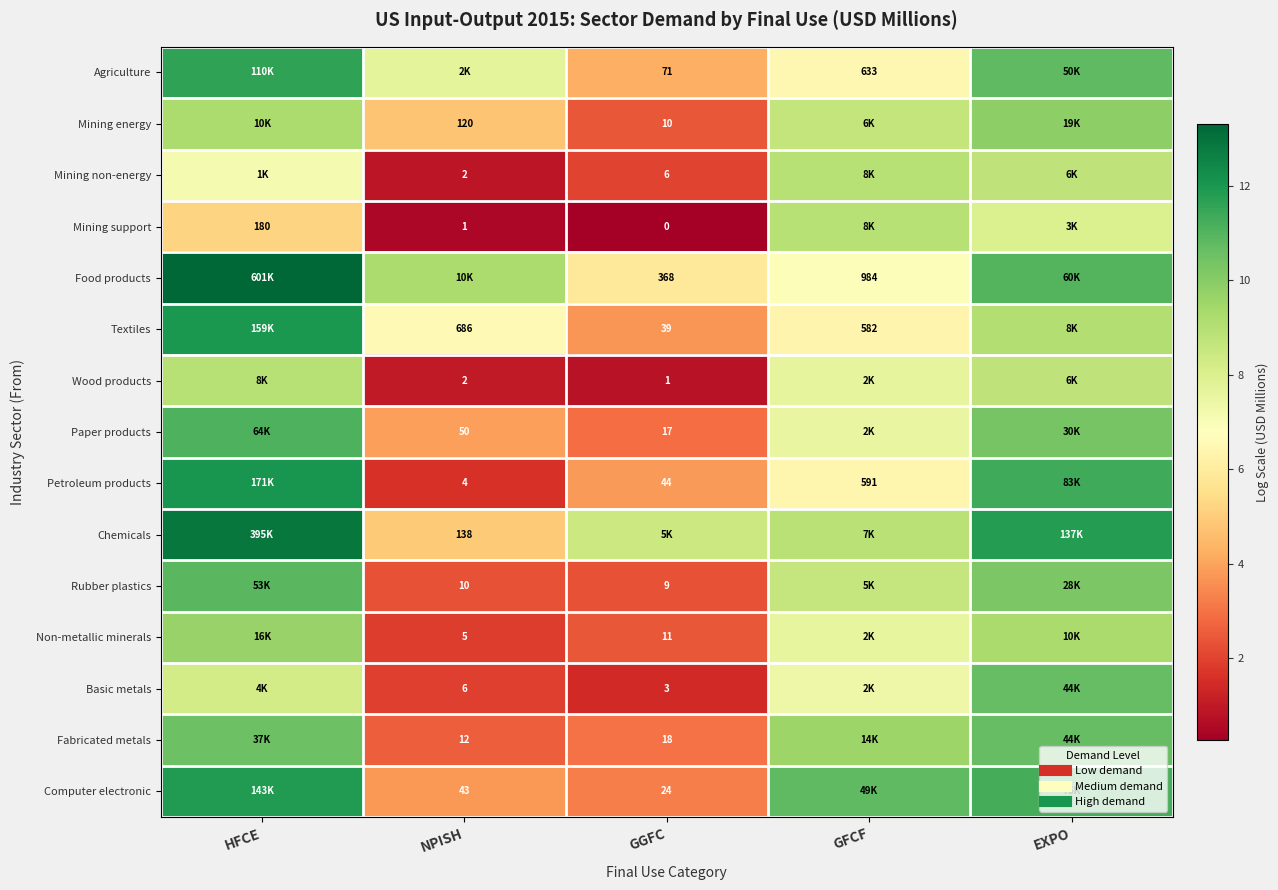

At how many categories does at least one series exceed 6?

5